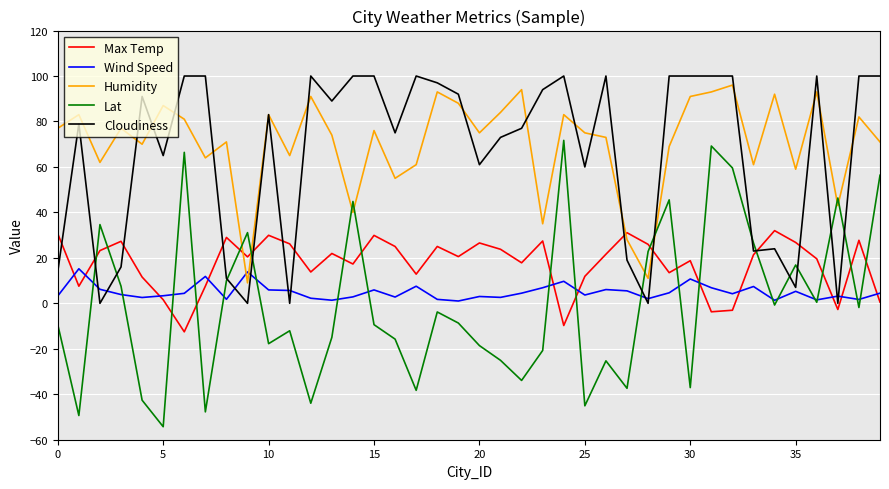

Does the chart display data point markers on the line(s)?

No